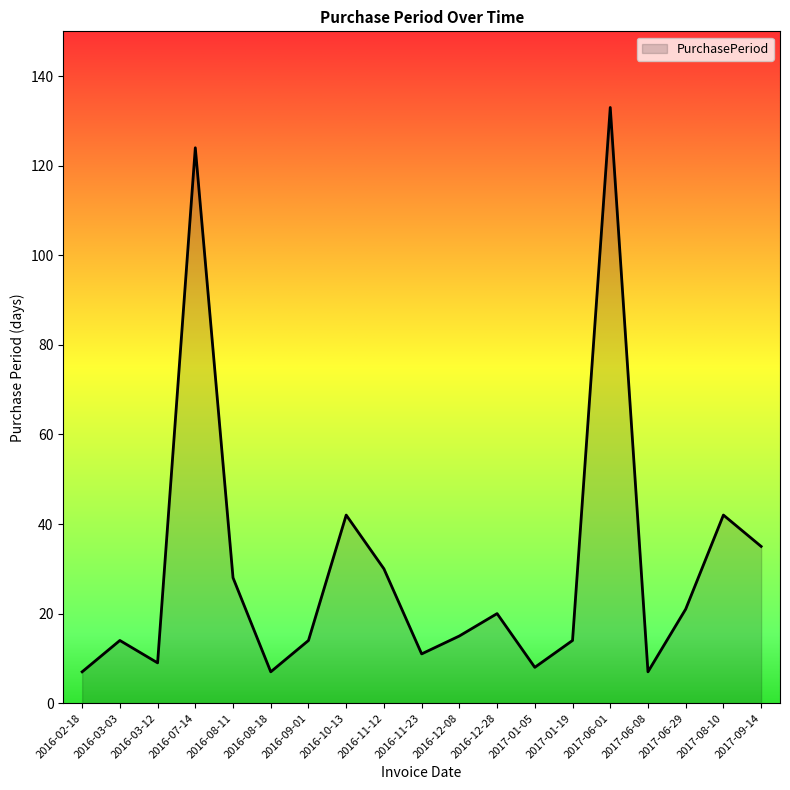

True or false: the data shows 30 at 2016-11-12.

True